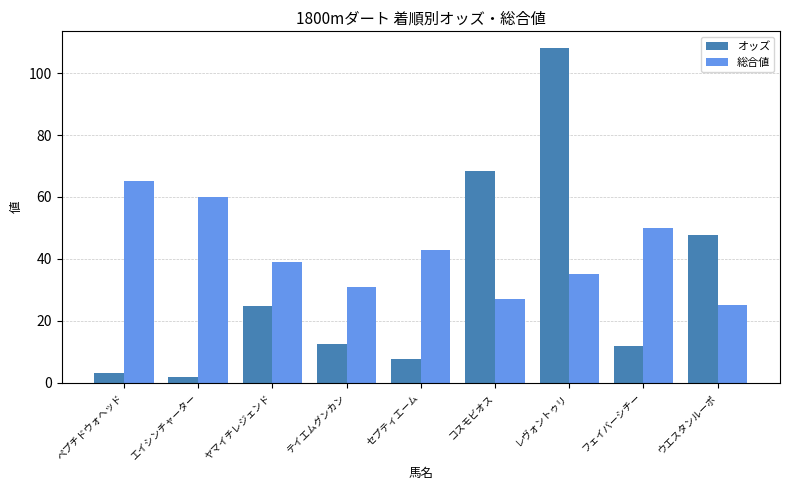

Reading left to right, extract all data points from this chart.

オッズ: ペプチドウォヘッド=3.2	エイシンチャーター=1.7	ヤマイチレジェンド=24.8	テイエムグンカン=12.4	セプティエーム=7.5	コスモビオス=68.4	レヴォントゥリ=108.1	フェイバーシチー=11.8	ウエスタンルーポ=47.7
総合値: ペプチドウォヘッド=65.0	エイシンチャーター=60.0	ヤマイチレジェンド=39.0	テイエムグンカン=31.0	セプティエーム=43.0	コスモビオス=27.0	レヴォントゥリ=35.0	フェイバーシチー=50.0	ウエスタンルーポ=25.0